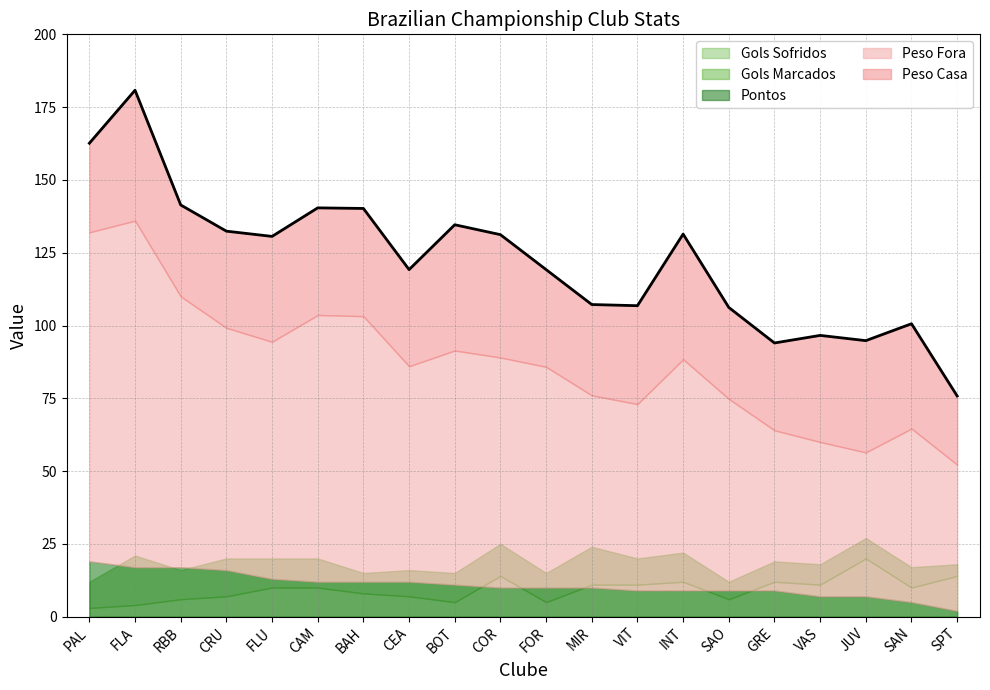

Does the chart display data point markers on the line(s)?

No